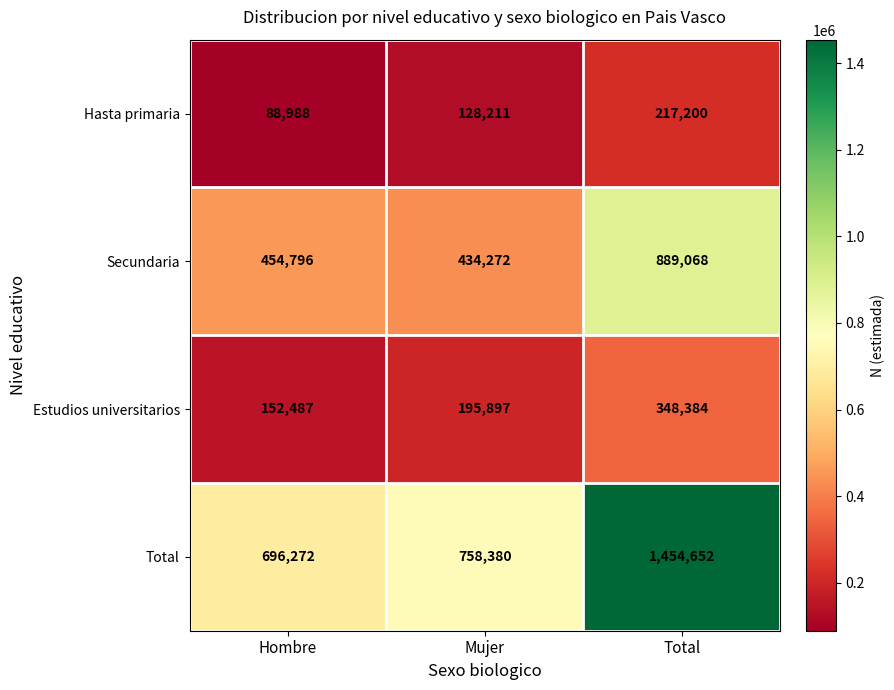

What is the sum of all Estudios universitarios values?

696768